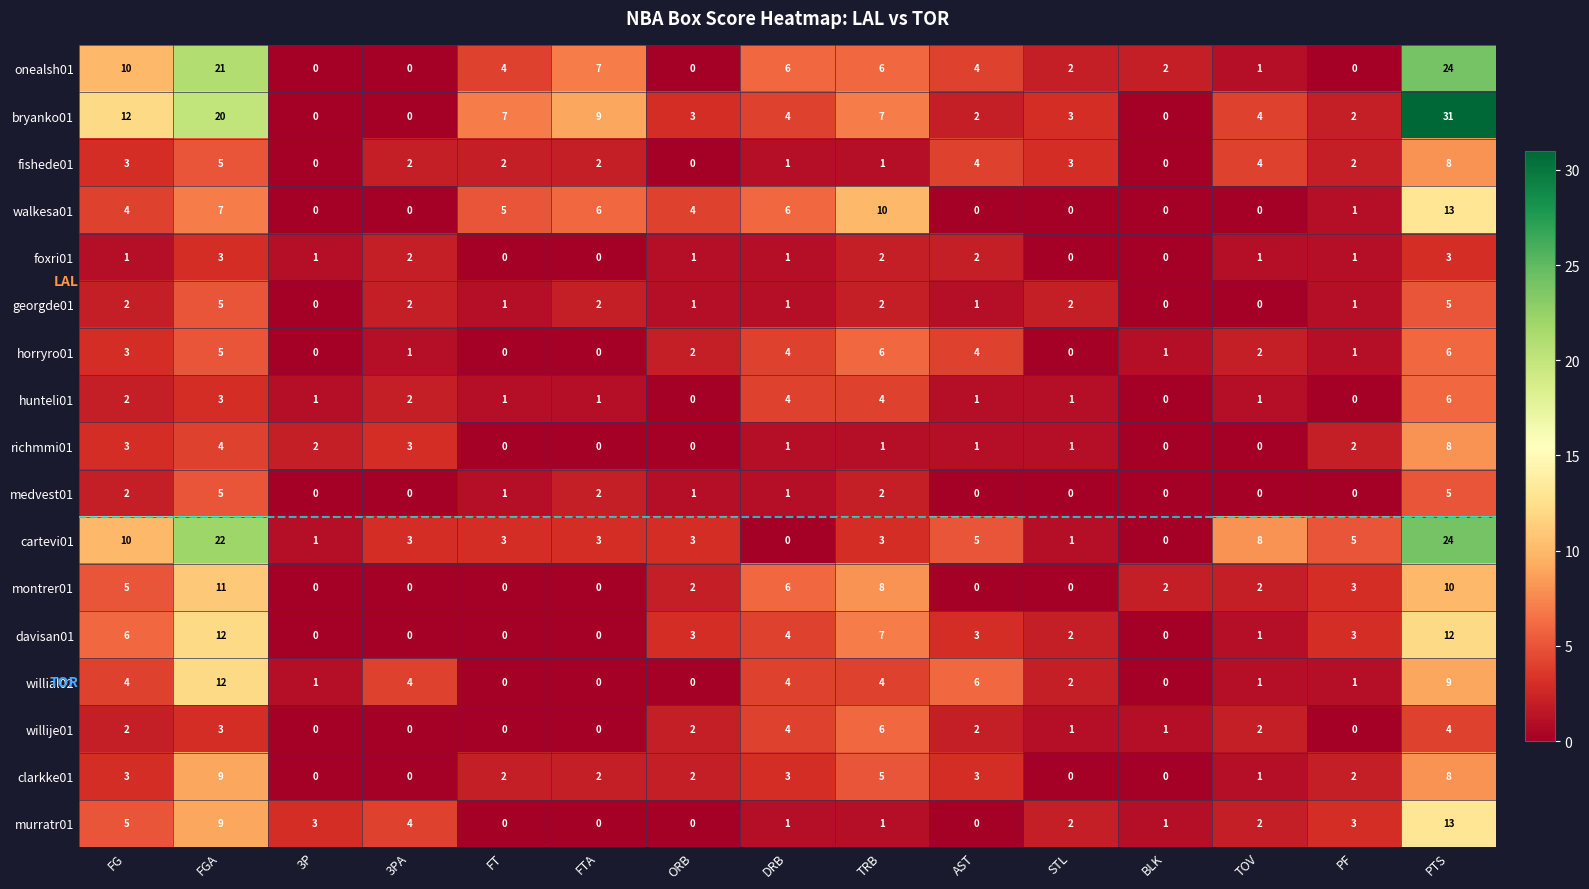

Which series changed the most between AST and PF?

willial02